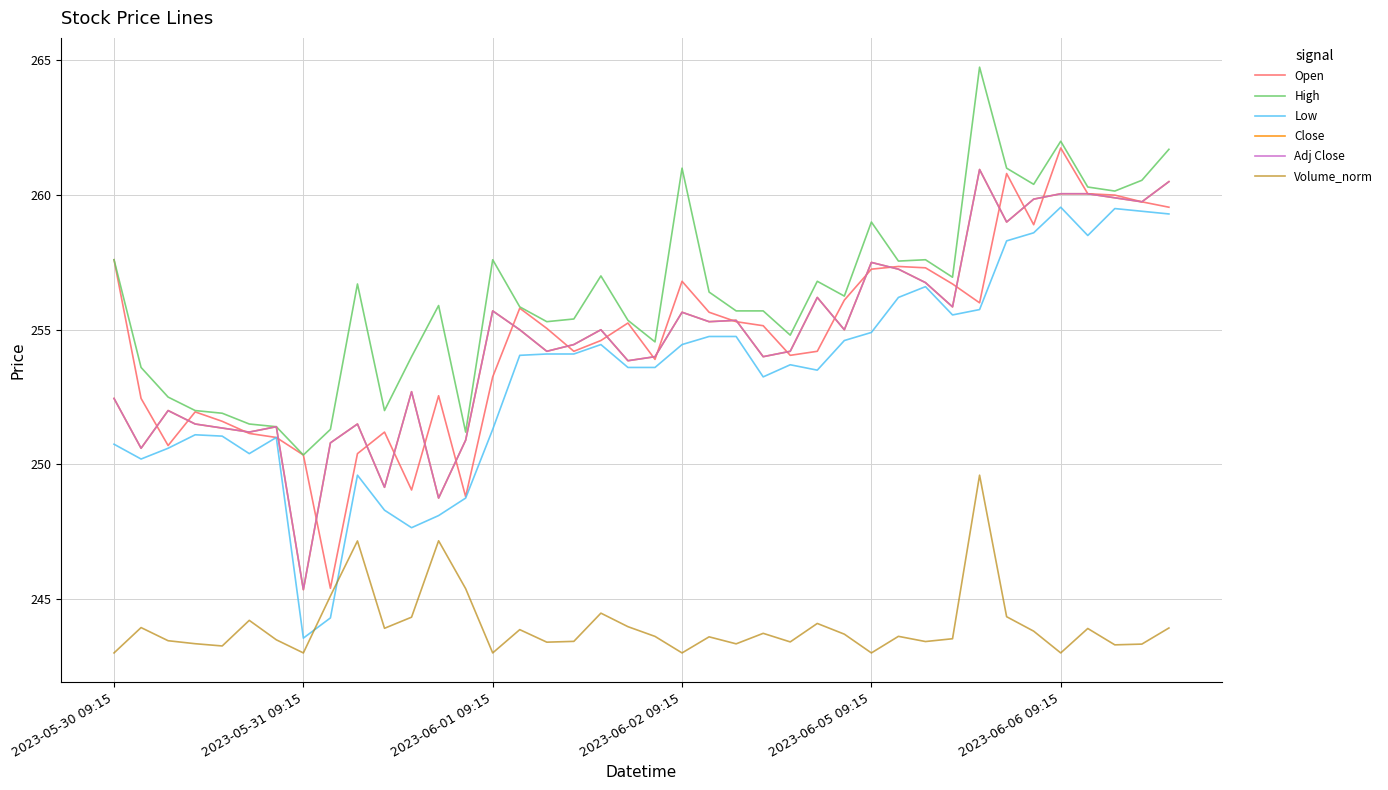

Reading right to left, transcribe all the data shown in this chart.

Open: 259.5	259.8	260.0	260.0	261.8	258.9	260.8	256.0	256.7	257.3	257.4	257.2	256.1	254.2	254.1	255.1	255.3	255.6	256.8	253.9	255.2	254.6	254.2	255.1	255.8	253.2	248.8	252.6	249.1	251.2	250.4	245.4	250.4	251.0	251.1	251.6	251.9	250.7	252.4	257.6
High: 261.7	260.5	260.1	260.3	262.0	260.4	261.0	264.8	257.0	257.6	257.5	259.0	256.2	256.8	254.8	255.7	255.7	256.4	261.0	254.6	255.4	257.0	255.4	255.3	255.9	257.6	251.2	255.9	254.0	252.0	256.7	251.3	250.4	251.4	251.5	251.9	252.0	252.5	253.6	257.6
Low: 259.3	259.4	259.5	258.5	259.5	258.6	258.3	255.8	255.6	256.6	256.2	254.9	254.6	253.5	253.7	253.2	254.8	254.8	254.4	253.6	253.6	254.4	254.1	254.1	254.1	251.3	248.8	248.1	247.6	248.3	249.6	244.3	243.6	251.0	250.4	251.1	251.1	250.6	250.2	250.8
Close: 260.5	259.8	259.9	260.0	260.0	259.9	259.0	261.0	255.9	256.8	257.2	257.5	255.0	256.2	254.2	254.0	255.4	255.3	255.6	254.0	253.9	255.0	254.4	254.2	255.0	255.7	250.9	248.8	252.7	249.1	251.5	250.8	245.4	251.4	251.2	251.4	251.5	252.0	250.6	252.4
Adj Close: 260.5	259.8	259.9	260.0	260.0	259.9	259.0	261.0	255.9	256.8	257.2	257.5	255.0	256.2	254.2	254.0	255.4	255.3	255.6	254.0	253.9	255.0	254.4	254.2	255.0	255.7	250.9	248.8	252.7	249.1	251.5	250.8	245.4	251.4	251.2	251.4	251.5	252.0	250.6	252.4
Volume_norm: 243.9	243.3	243.3	243.9	243.0	243.8	244.3	249.6	243.5	243.4	243.6	243.0	243.7	244.1	243.4	243.7	243.3	243.6	243.0	243.6	244.0	244.5	243.4	243.4	243.9	243.0	245.4	247.2	244.3	243.9	247.2	245.1	243.0	243.5	244.2	243.3	243.3	243.5	243.9	243.0